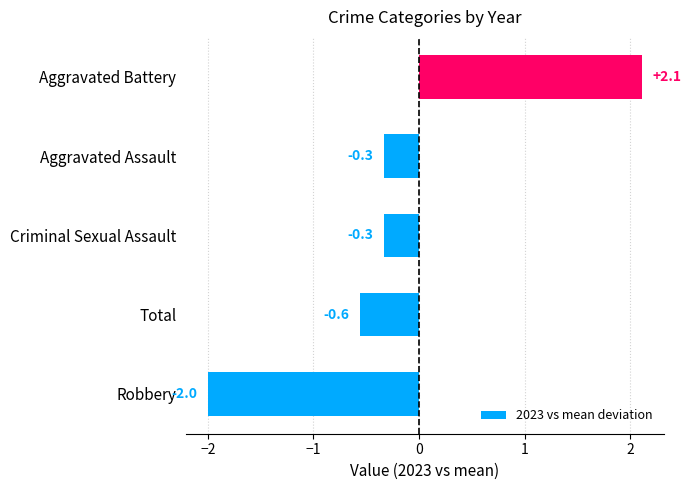

Is it true that the value at Criminal Sexual Assault is -0.3?

True